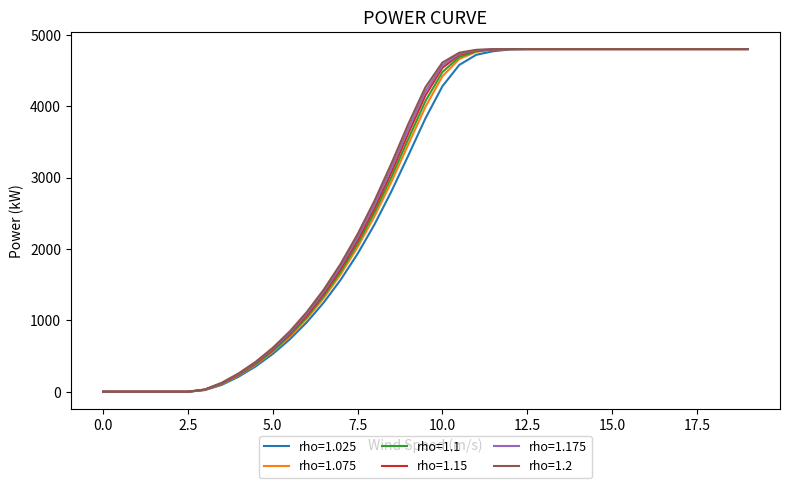

What is the greatest value displayed?

4800